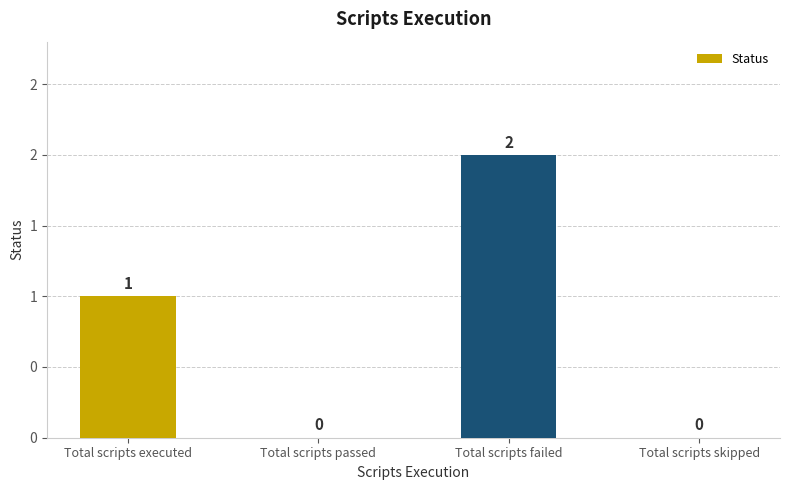

Are the bars grouped side by side (vs. stacked)?

No